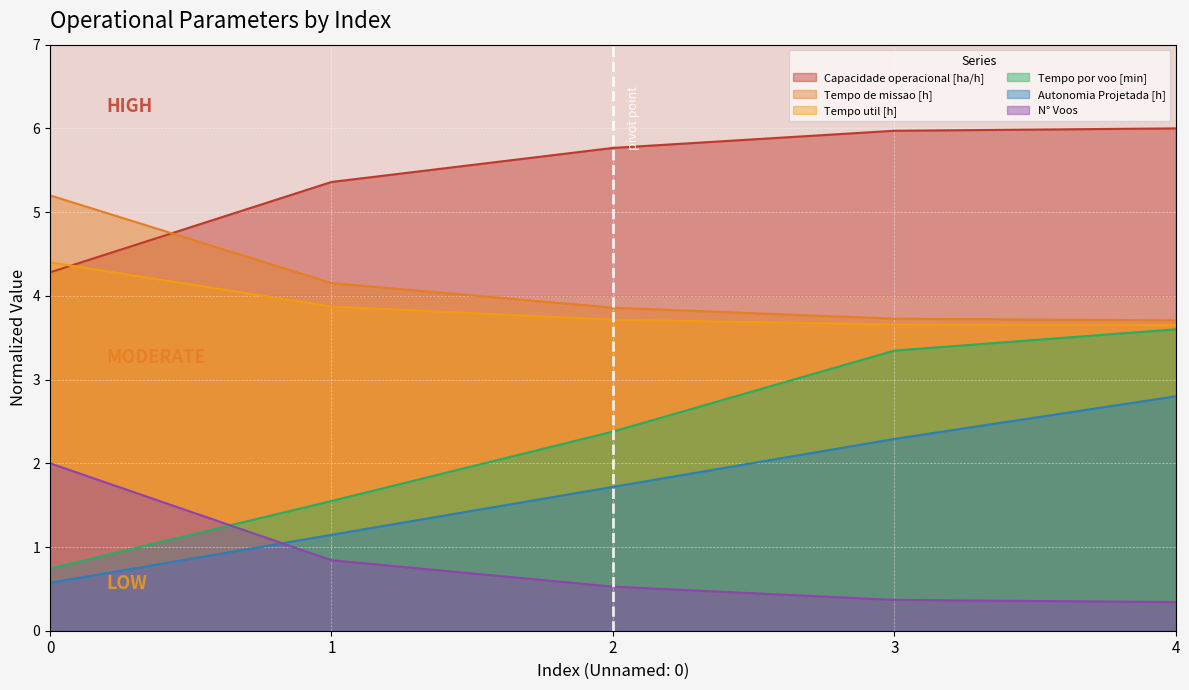

How many lines are shown in the chart?

6